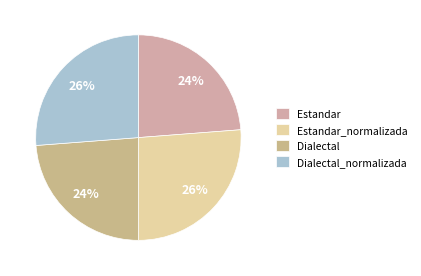

To the nearest percent, what percentage of the pie is Dialectal_normalizada?

26%